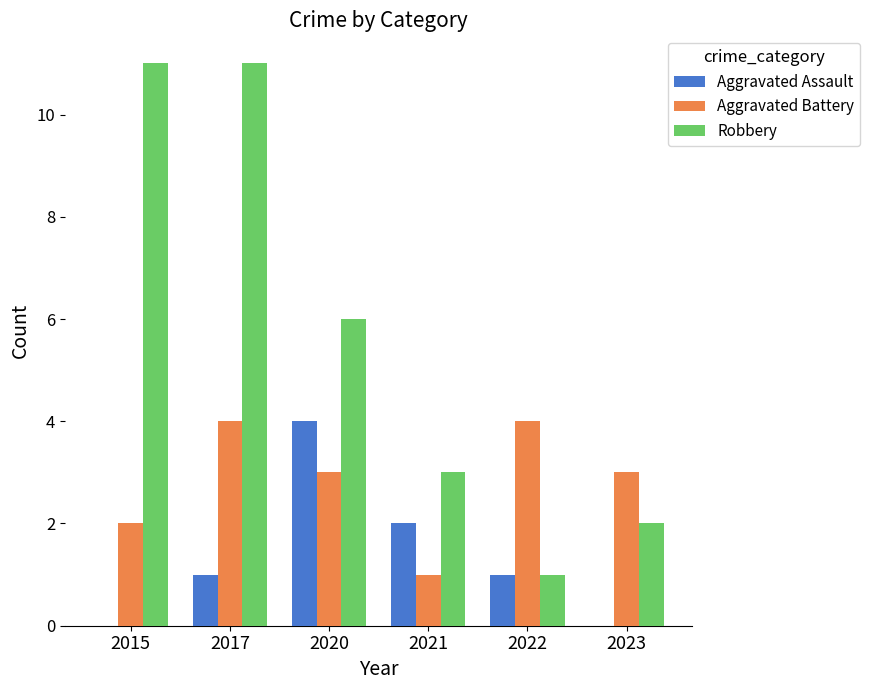

How many groups of bars are there?

6